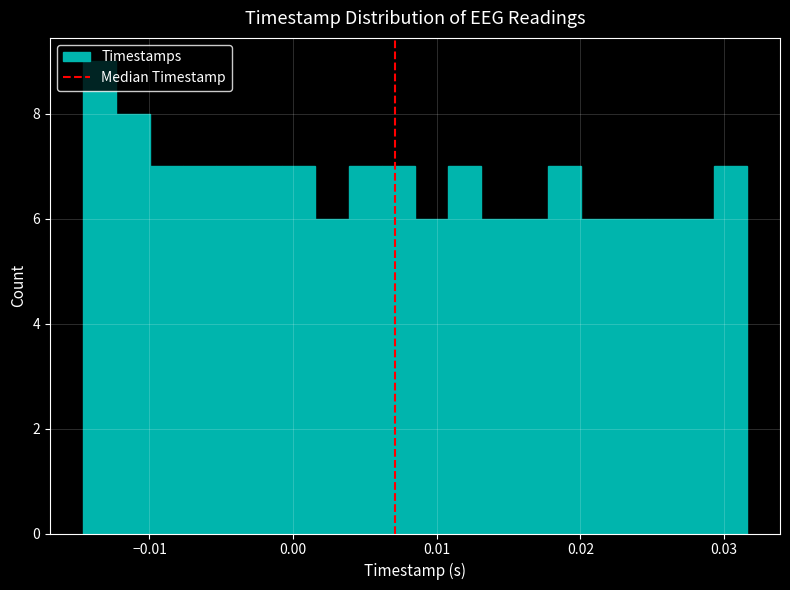

Around what value on the x-axis is the tallest bar? Give the approximate position of its centre, as read against the axis.

-0.013